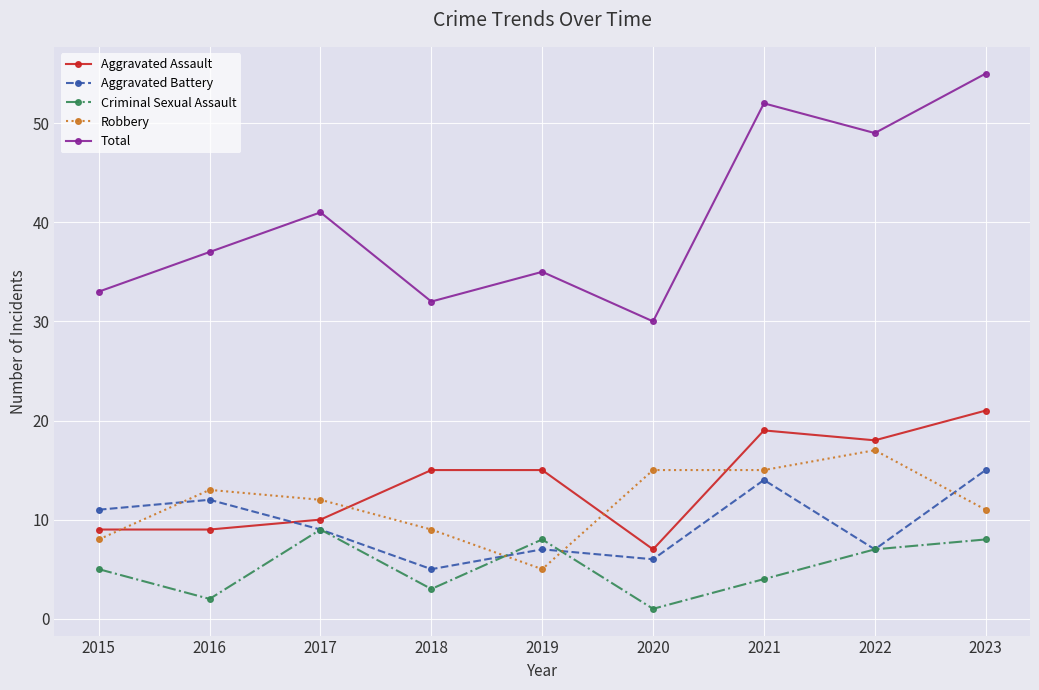

True or false: Total has a value of 22 at 2021.

False